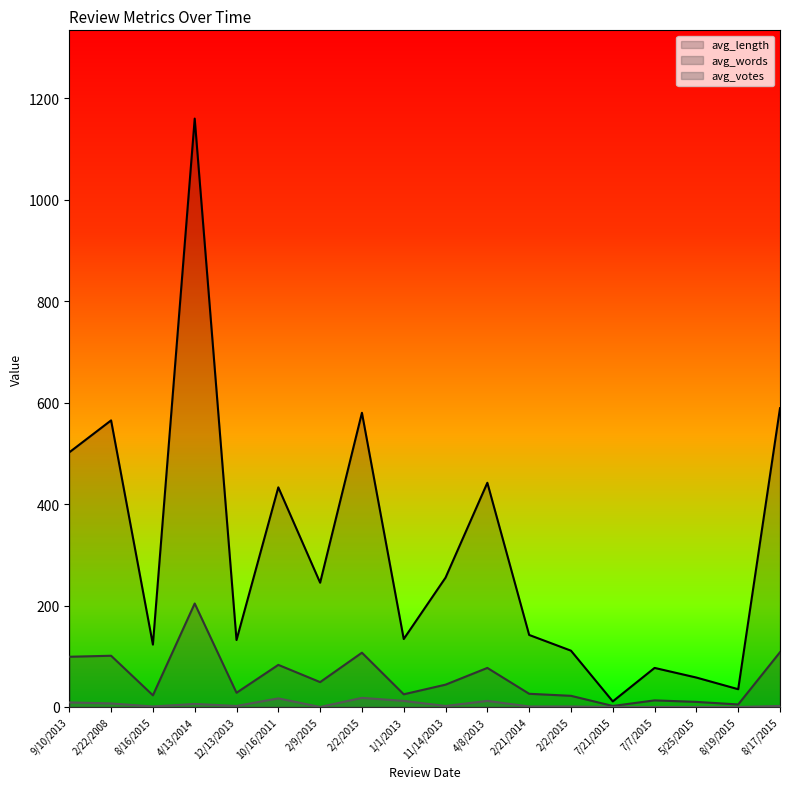

What is the spread (max minus min) of values at 2/21/2014?

141